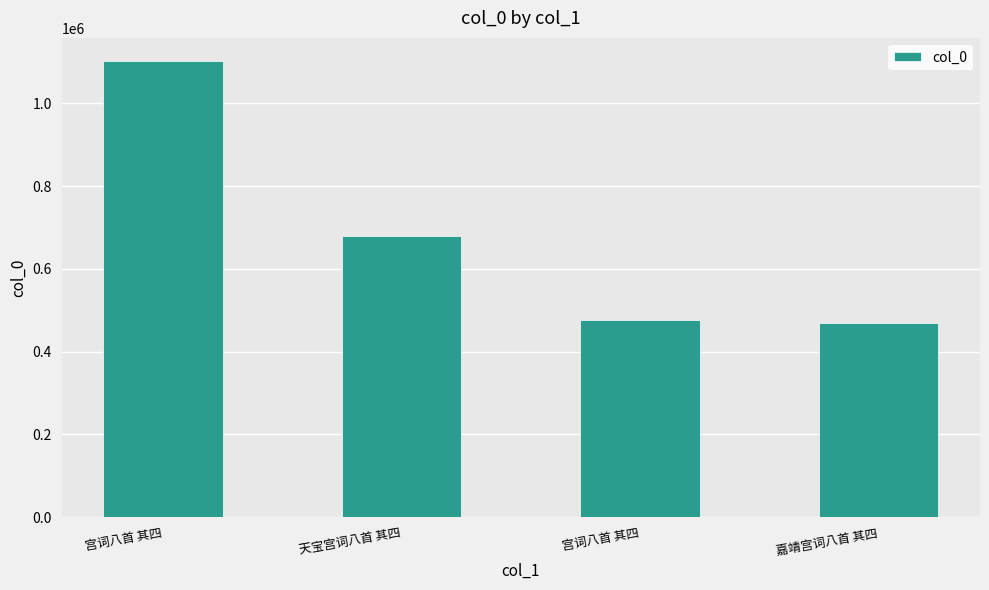

Which has a higher value, 宫词八首 其四 or 嘉靖宫词八首 其四?

宫词八首 其四